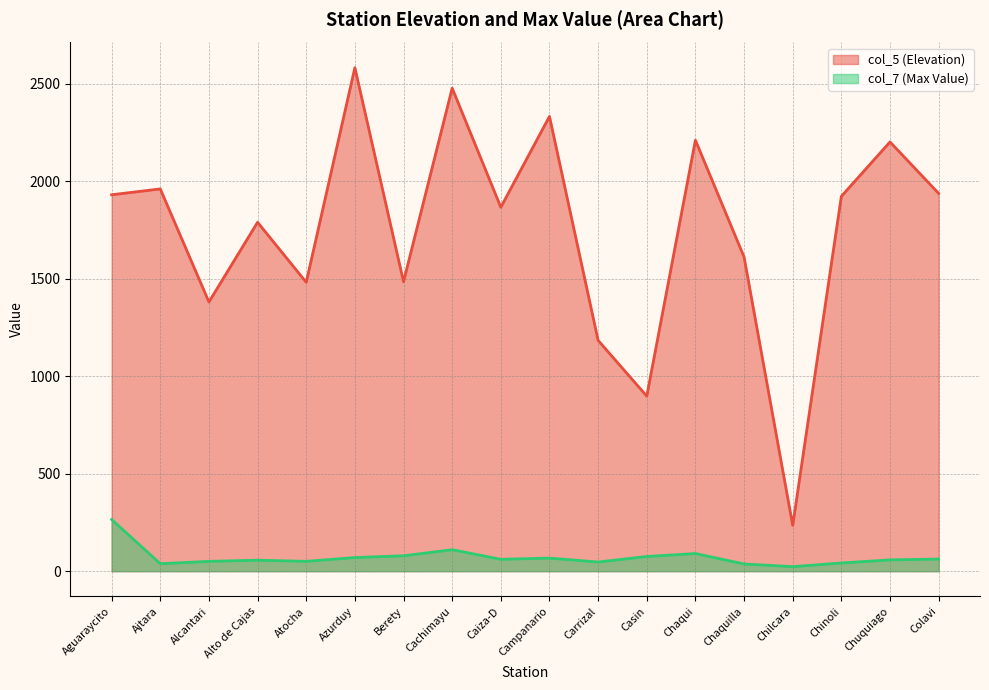

At how many categories does at least one series exceed 261?

17